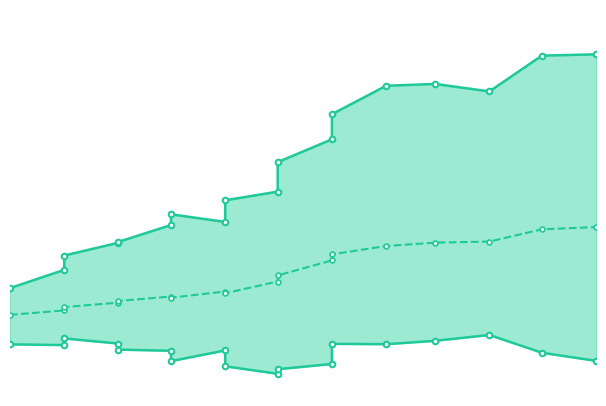

Does the chart display data point markers on the line(s)?

Yes